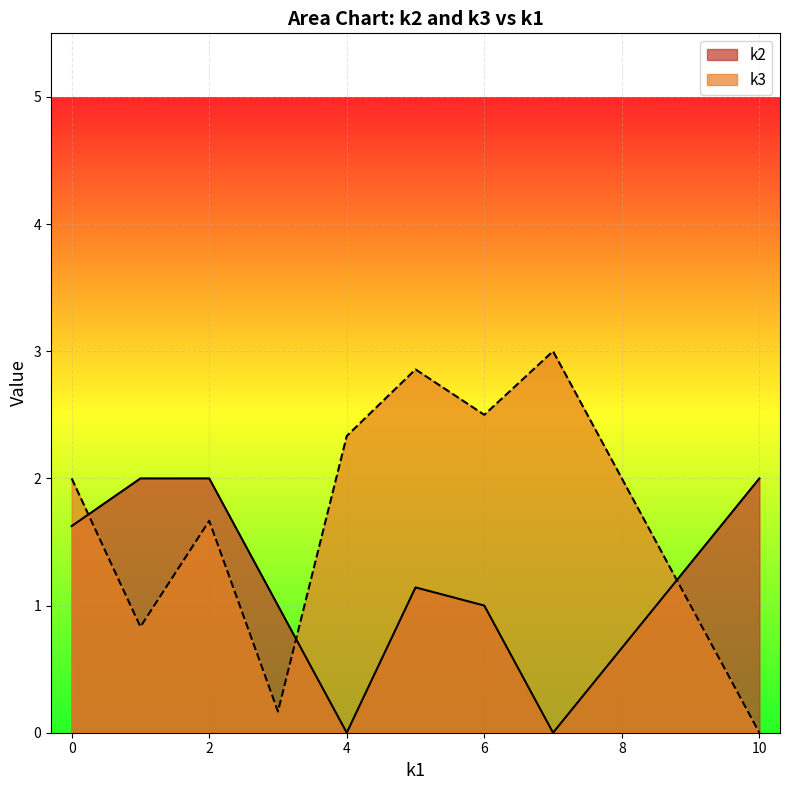

Rank the series by their average value, from highest to lowest.

k3, k2